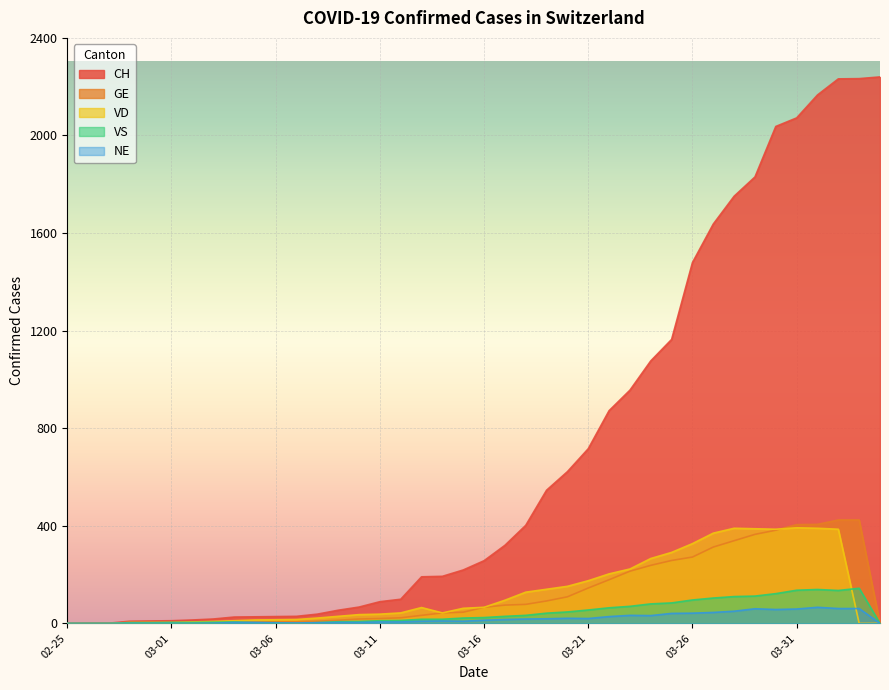

What is the maximum value for GE?

424